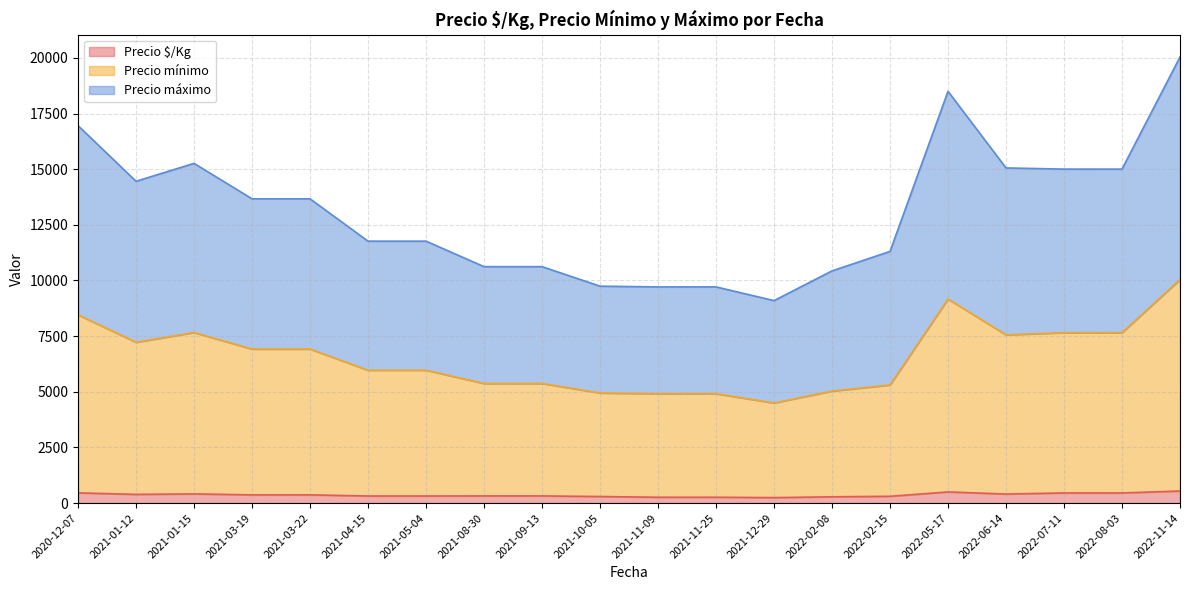

The Precio máximo series shows 5000 at 2021-10-05. True or false?

True